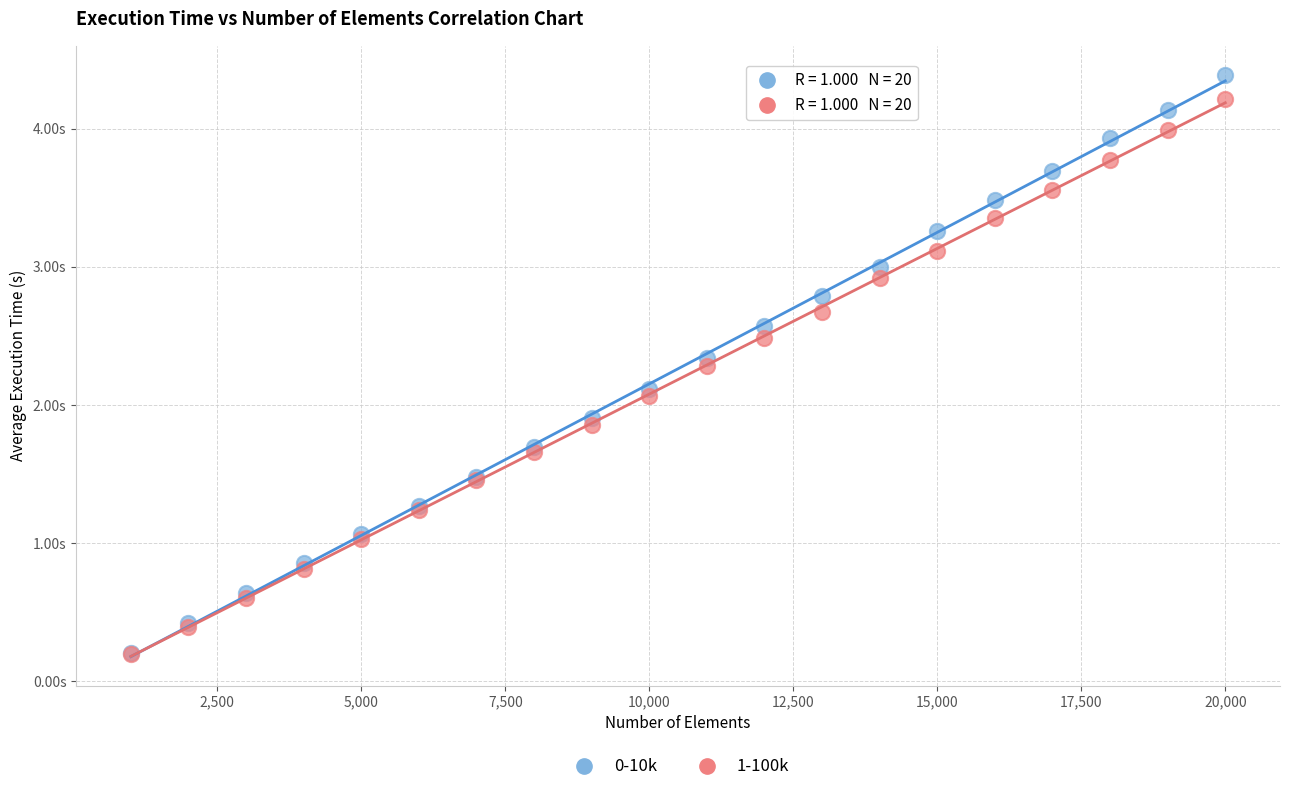

Which series reaches the maximum Y coordinate?

0-10k